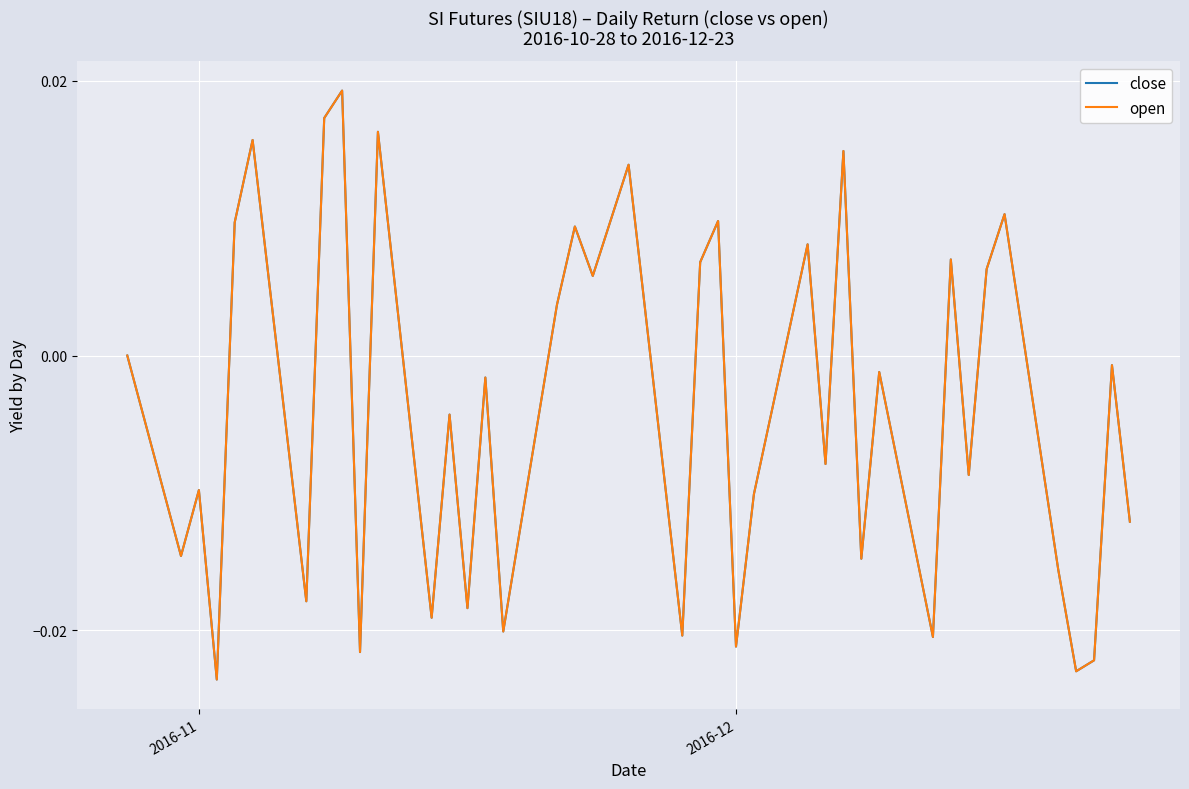

Does the chart display data point markers on the line(s)?

No